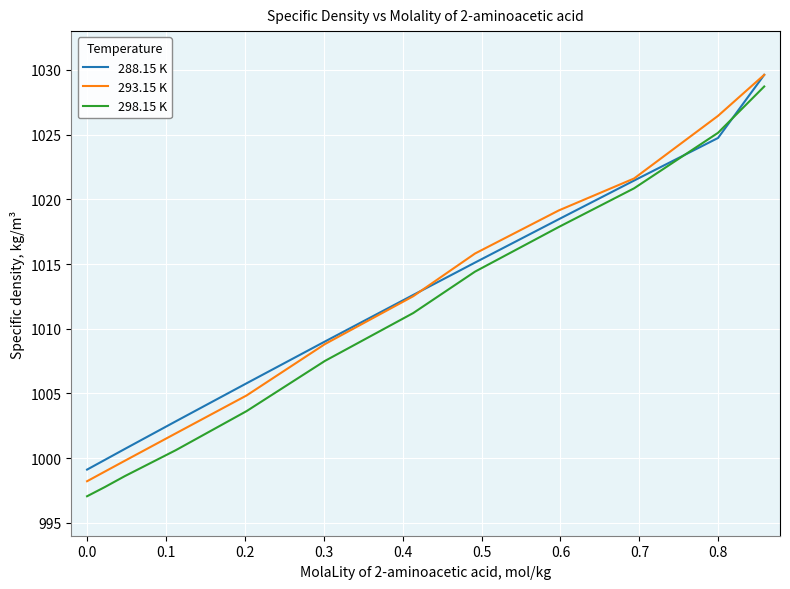

What is the difference between the maximum and second lowest values in the 293.15 K series?

30.7